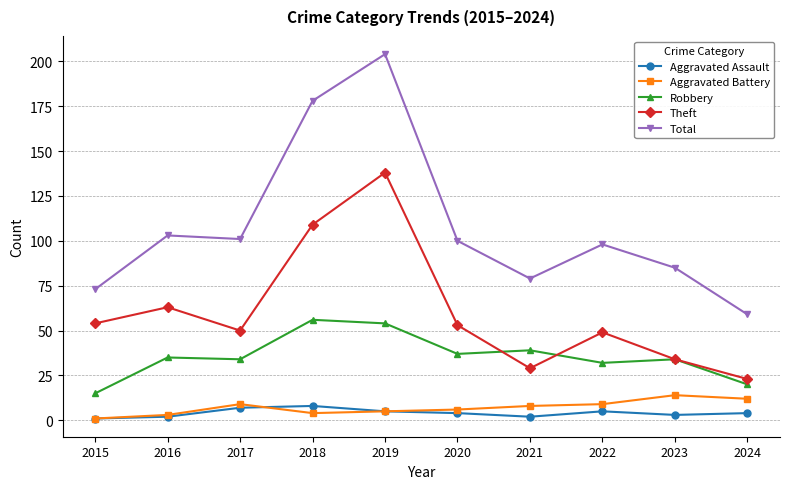

What is the spread (max minus min) of values at 2018?

174